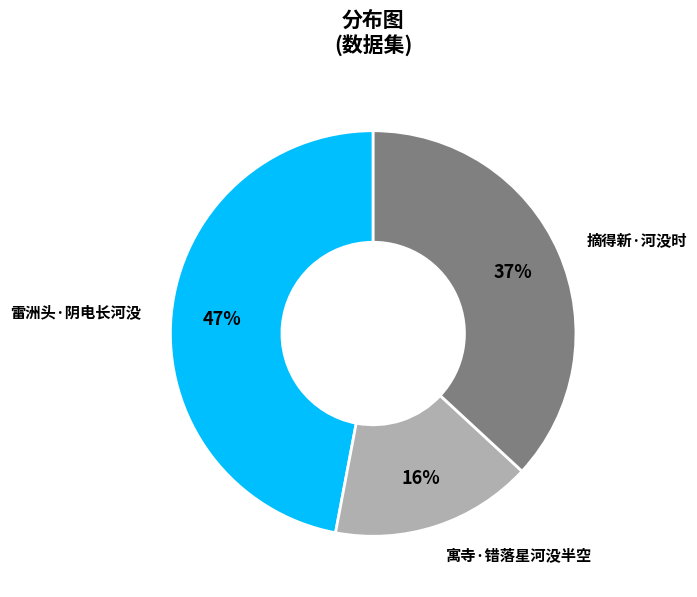

How many slices are in this pie chart?

3